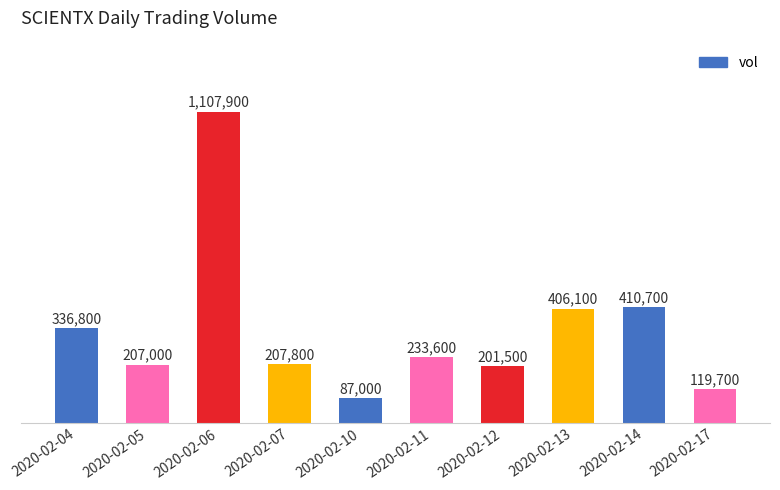

What is the value of the 5th bar from the left?

87000